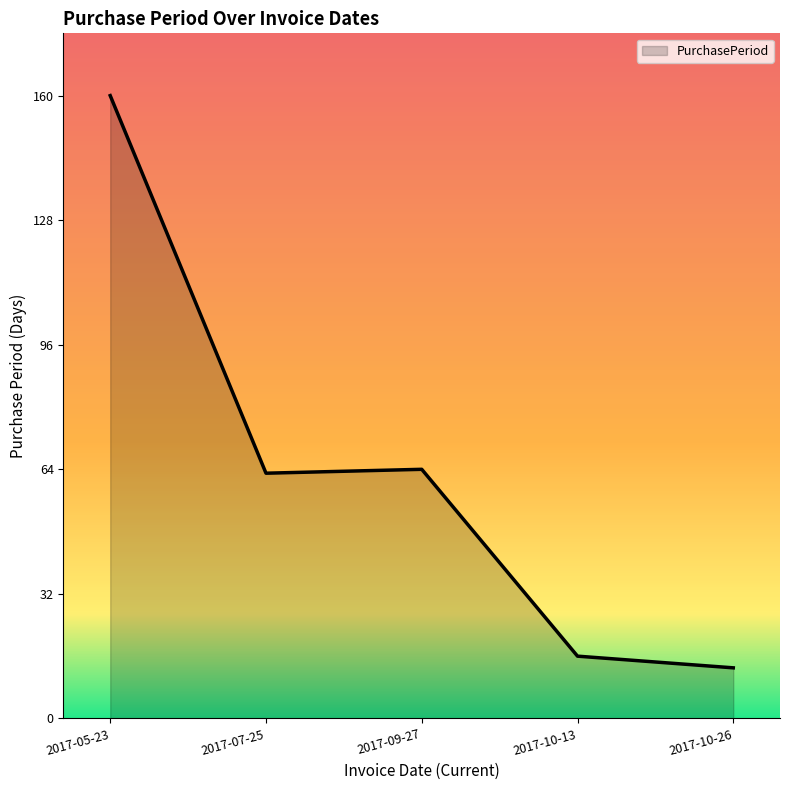

The value at 2017-09-27 is 64. True or false?

True